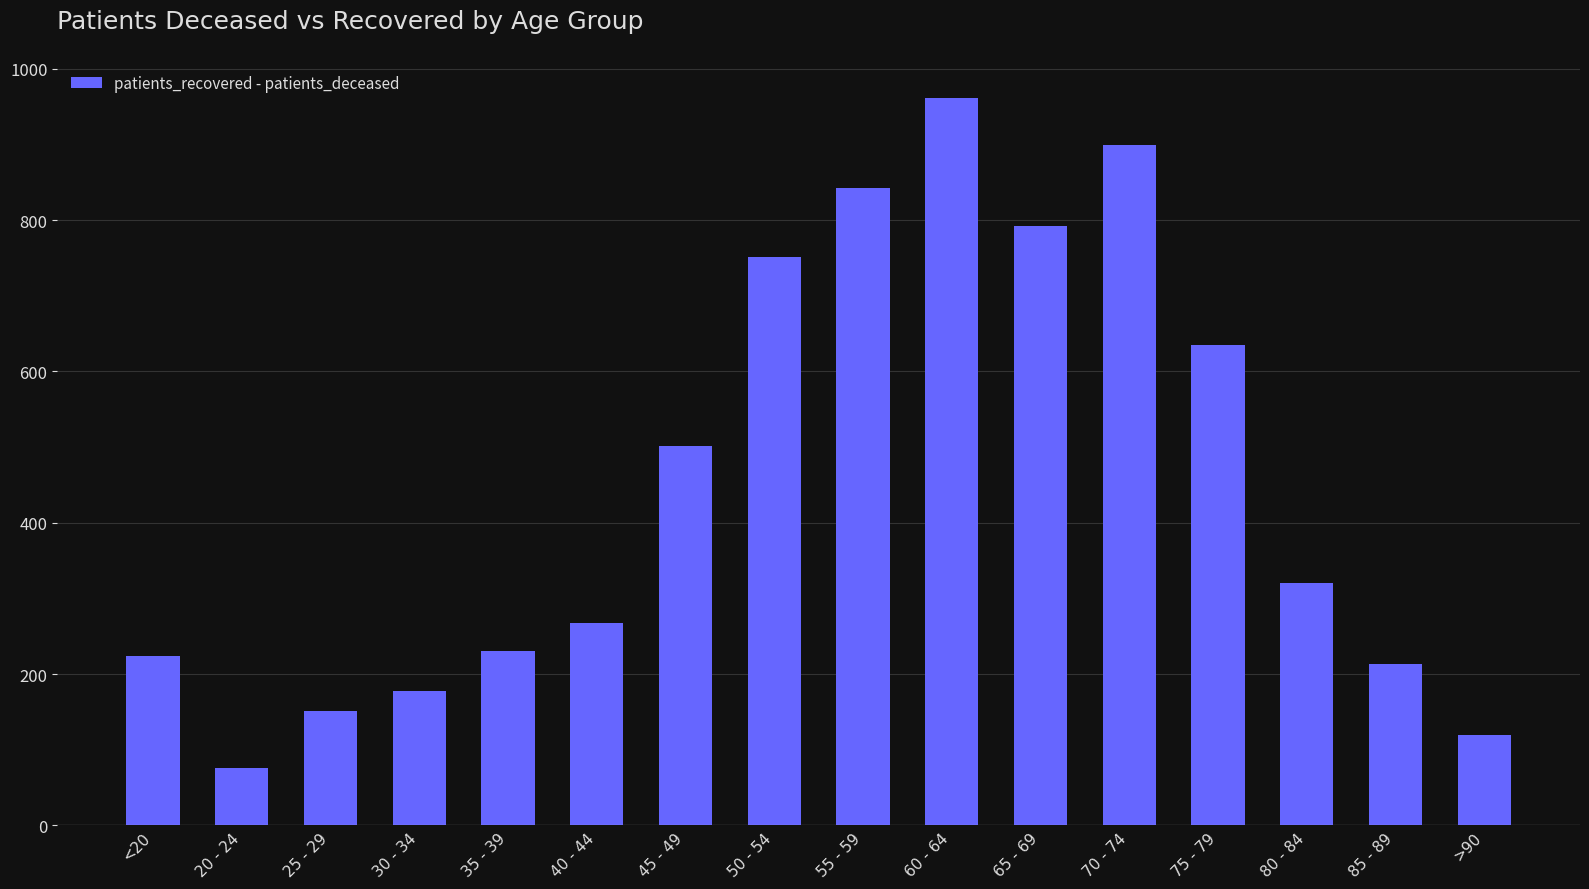

What is the label of the 2nd bar from the right?

85 - 89